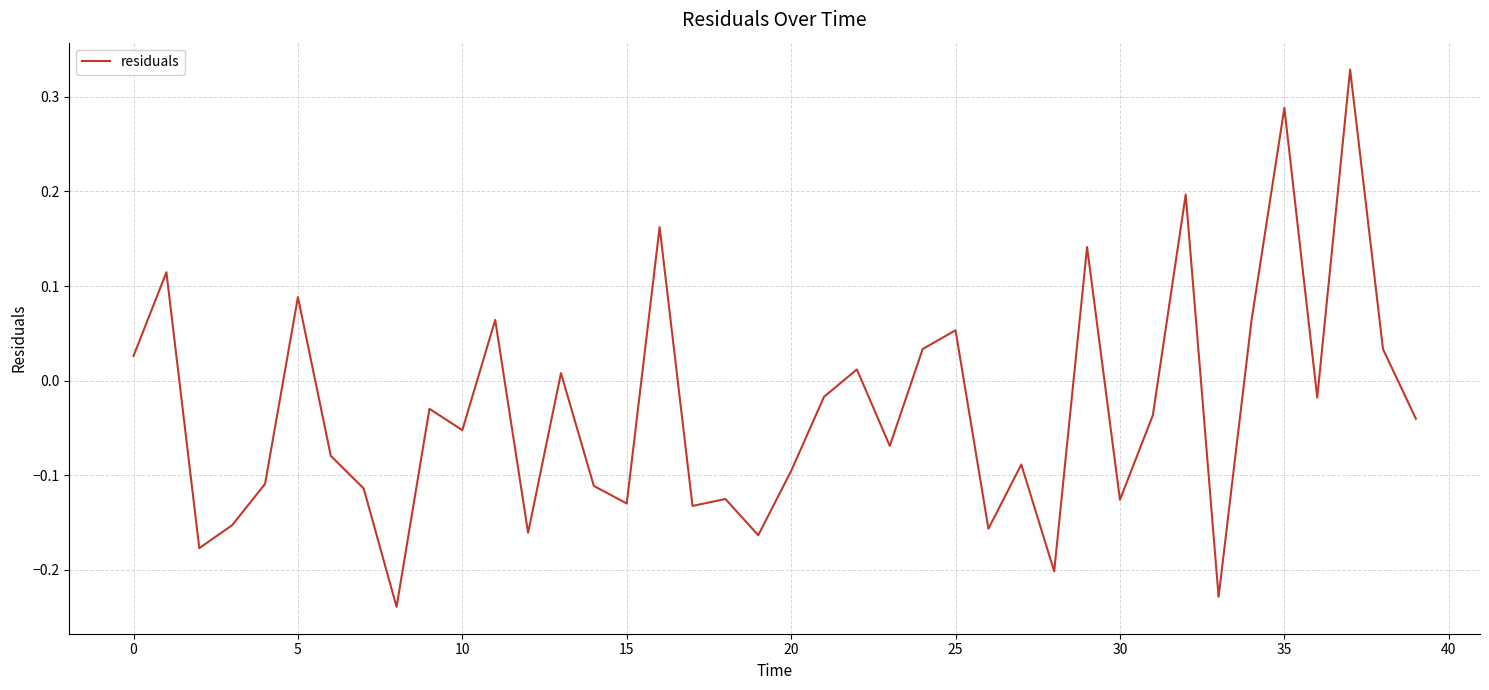

What is the difference between the maximum and minimum values?

0.6